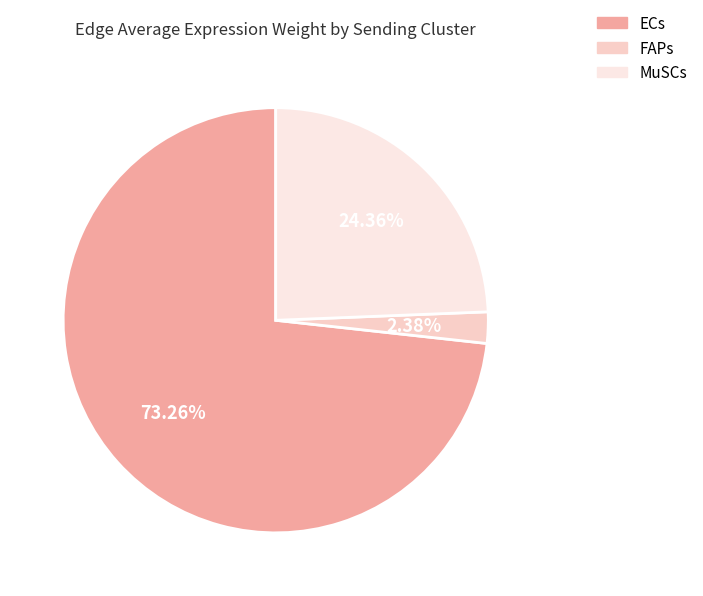

Rank the categories by value from highest to lowest.

ECs, MuSCs, FAPs